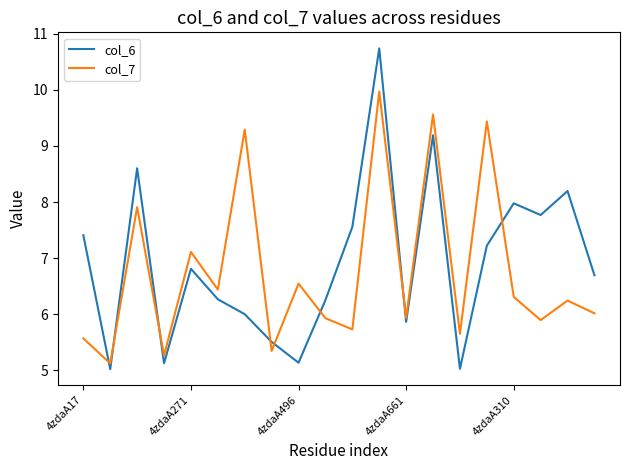

Which series has the widest spread of values?

col_6